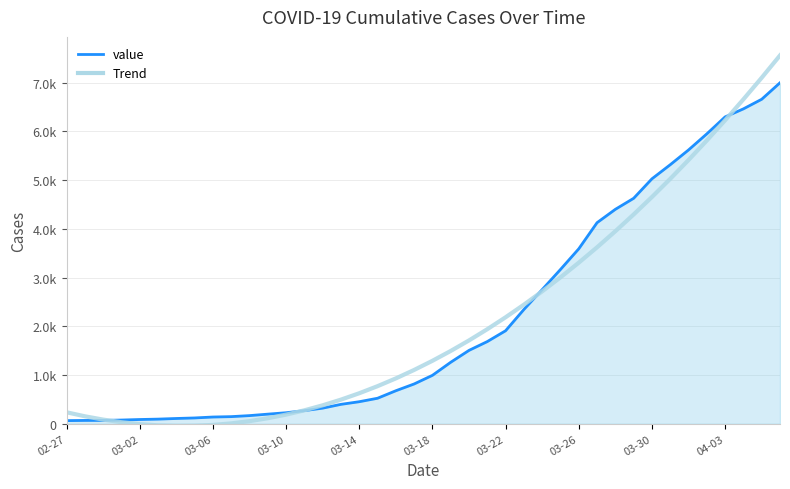

Does the chart display data point markers on the line(s)?

No